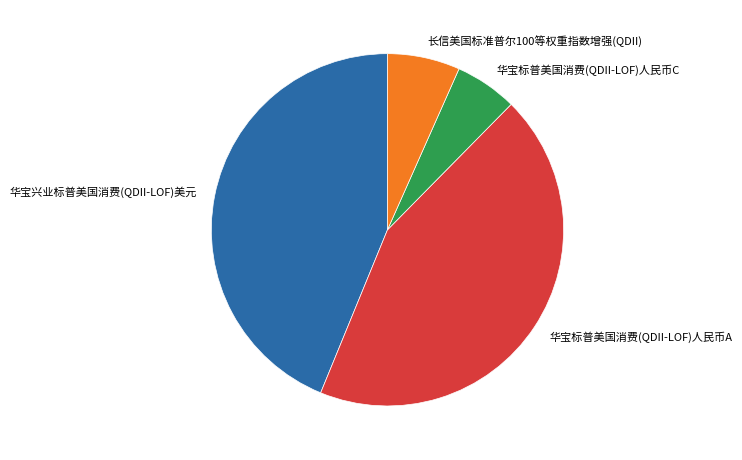

Is it true that 华宝标普美国消费(QDII-LOF)人民币A is 44% of the pie?

True